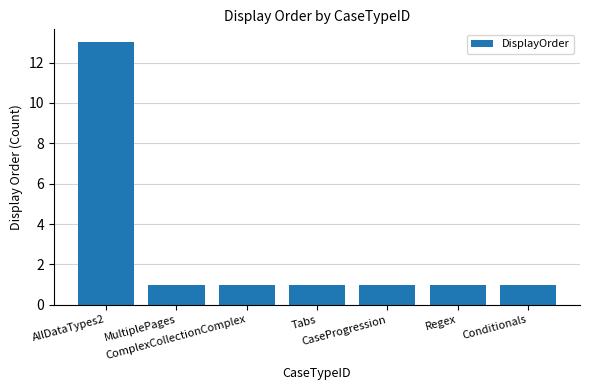

What is the sum of all values?

19